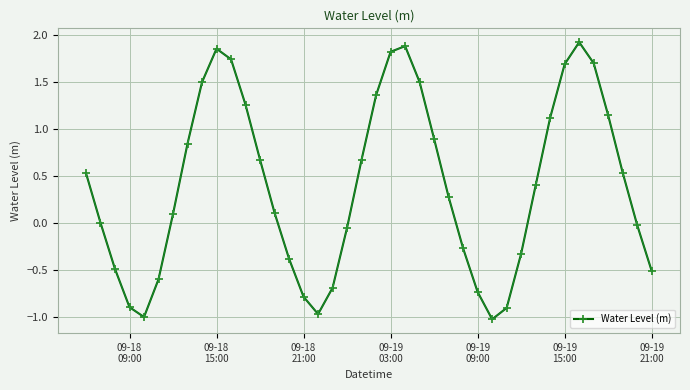

What is the smallest value displayed?

-1.0